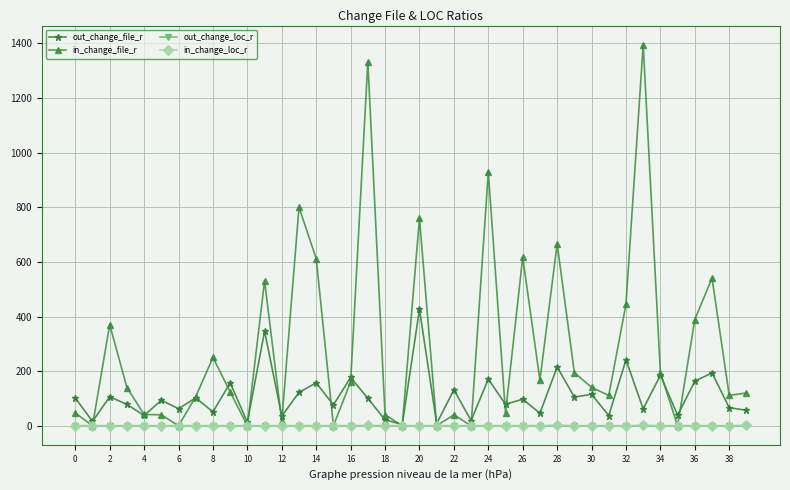

What is the maximum value shown in the chart?

1395.8